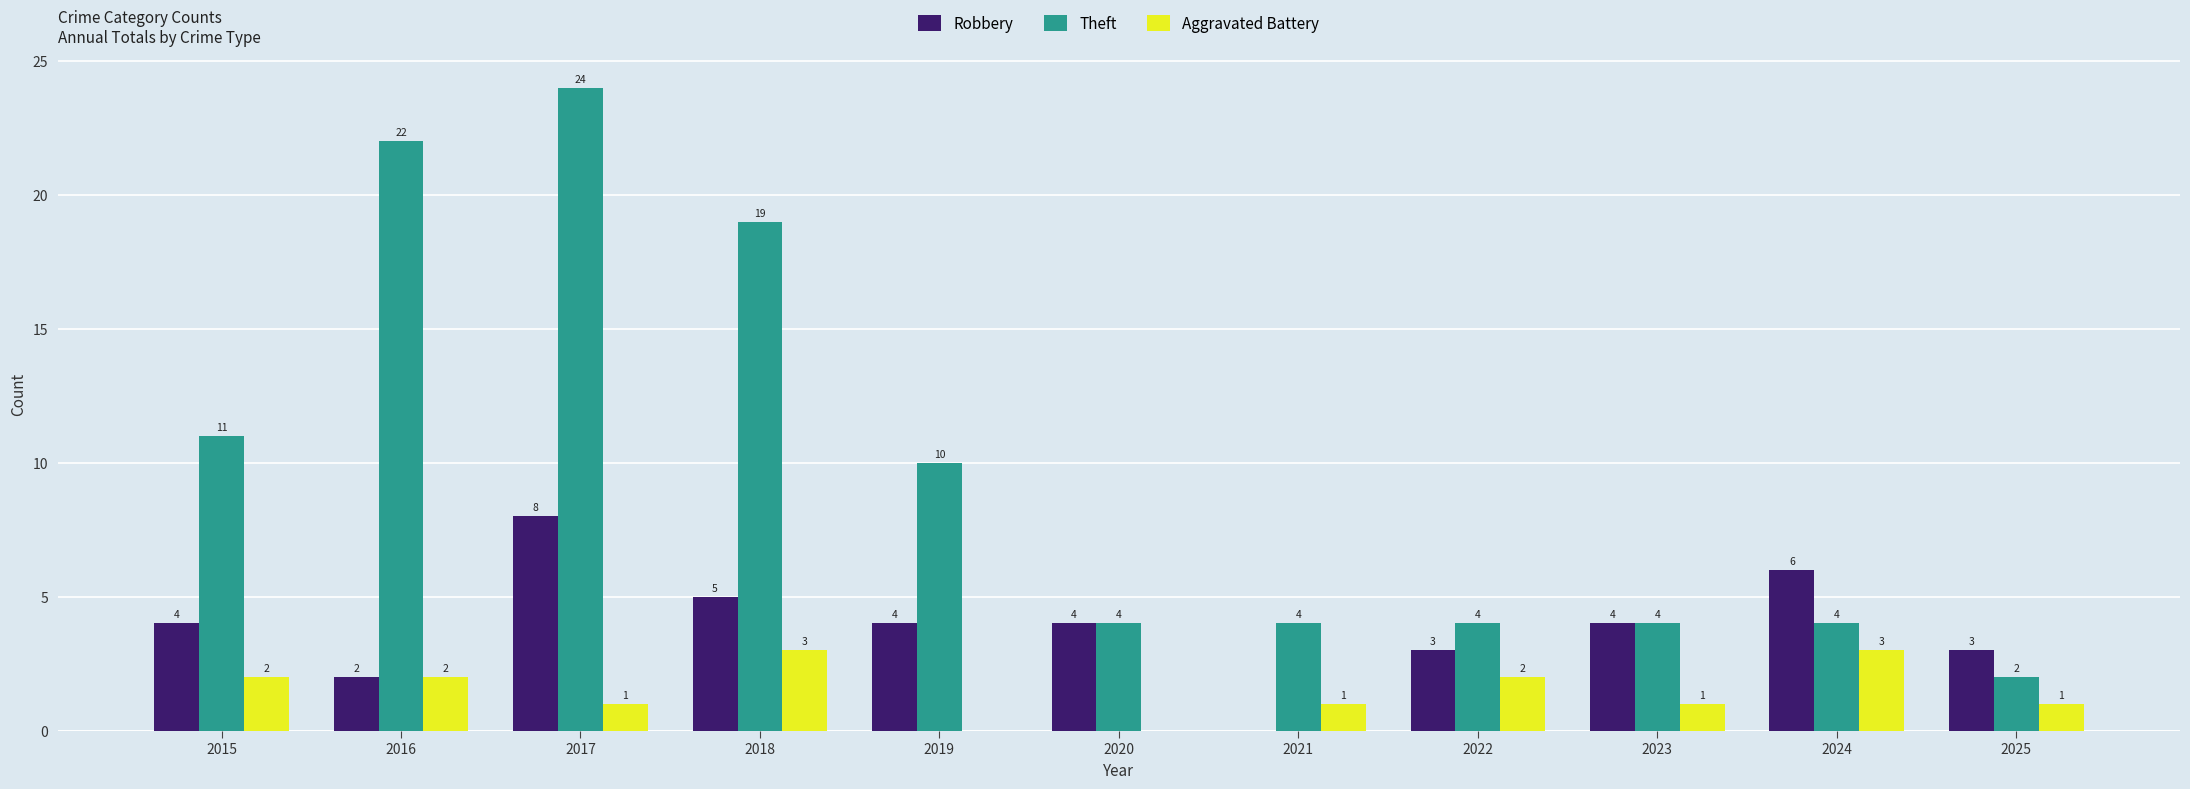

Between 2022 and 2025, which series saw the biggest shift?

Theft